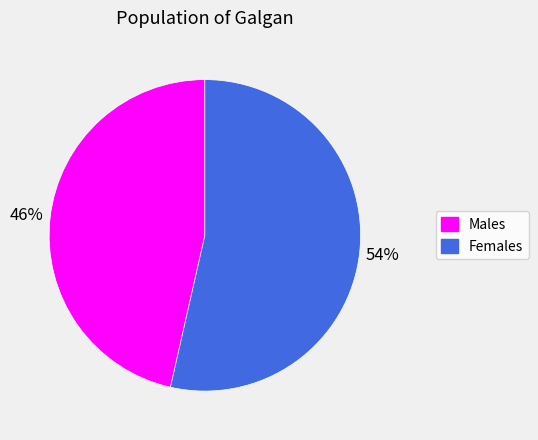

Does any single category account for the majority?

Yes